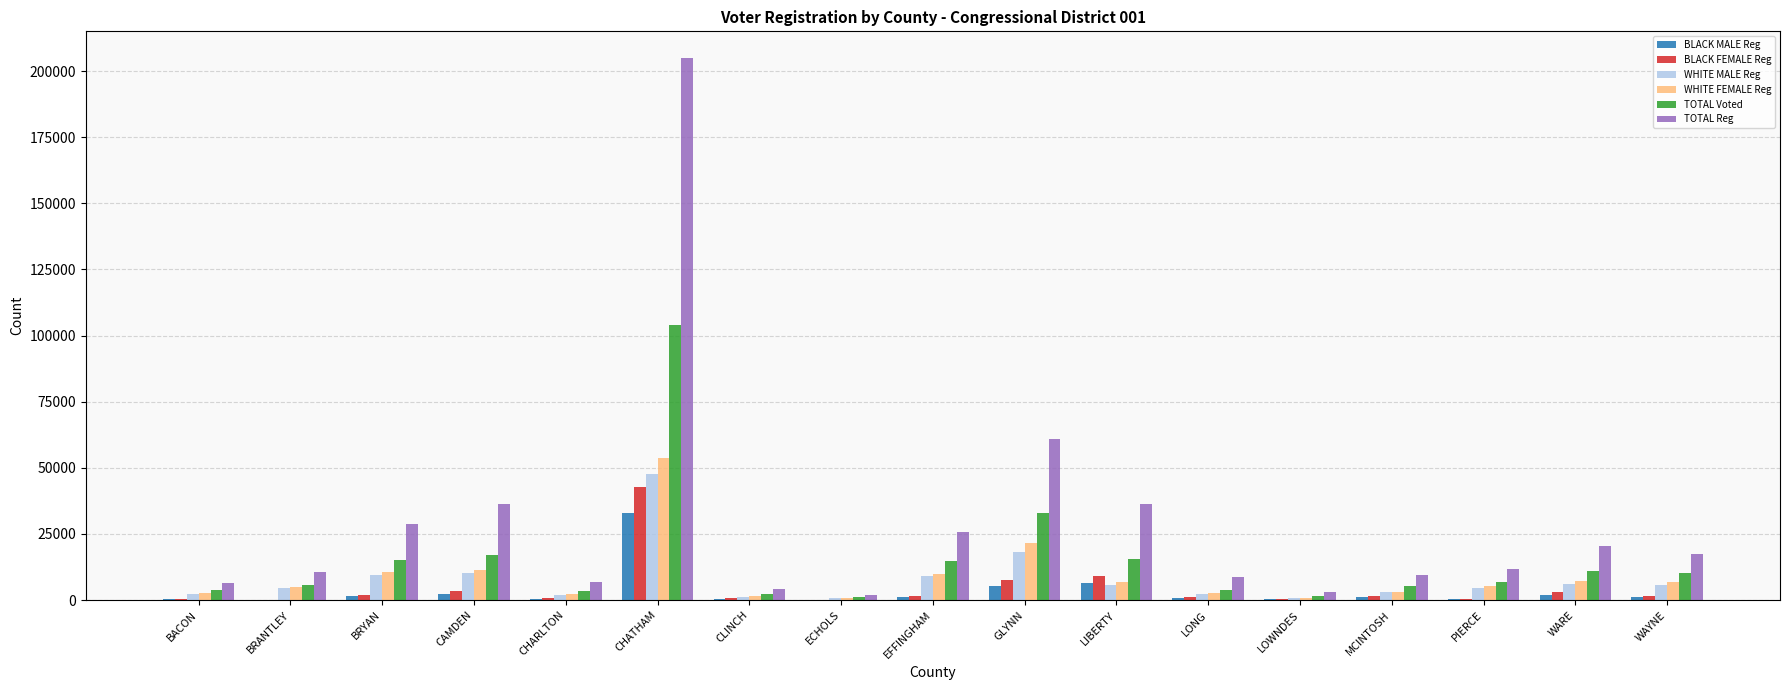

What are all the series names shown in the legend?

BLACK MALE Reg, BLACK FEMALE Reg, WHITE MALE Reg, WHITE FEMALE Reg, TOTAL Voted, TOTAL Reg